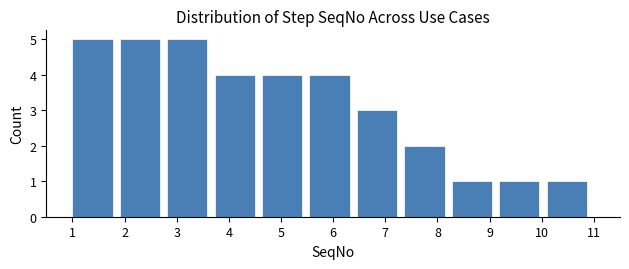

Reading left to right, list every bar in this chart as the range it spans on the x-axis followed by its height. Neither the bar edges nor the heights are printed on the chart, so give them approximately, as read against the axes.

1.0 to 1.9: 5
1.9 to 2.8: 5
2.8 to 3.7: 5
3.7 to 4.6: 4
4.6 to 5.5: 4
5.5 to 6.5: 4
6.5 to 7.4: 3
7.4 to 8.3: 2
8.3 to 9.2: 1
9.2 to 10.1: 1
10.1 to 11.0: 1